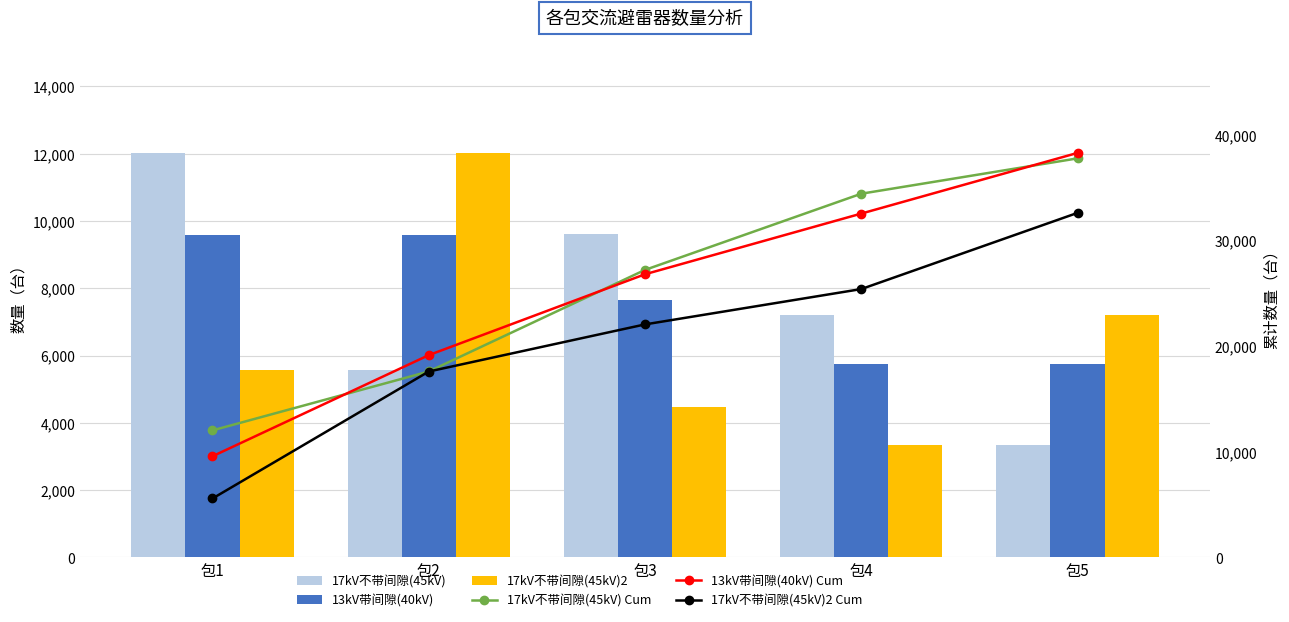

What are all the series names shown in the legend?

17kV不带间隙(45kV), 13kV带间隙(40kV), 17kV不带间隙(45kV)2, 17kV不带间隙(45kV) Cum, 13kV带间隙(40kV) Cum, 17kV不带间隙(45kV)2 Cum